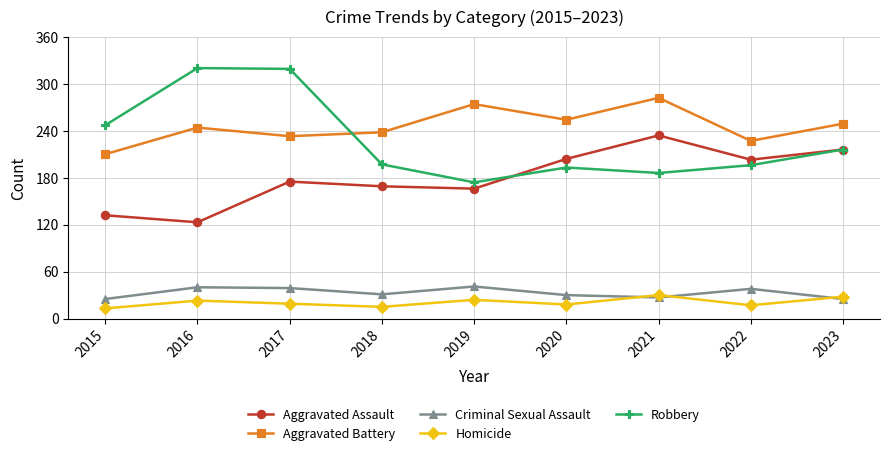

The value of Criminal Sexual Assault at 2018 is 49. True or false?

False